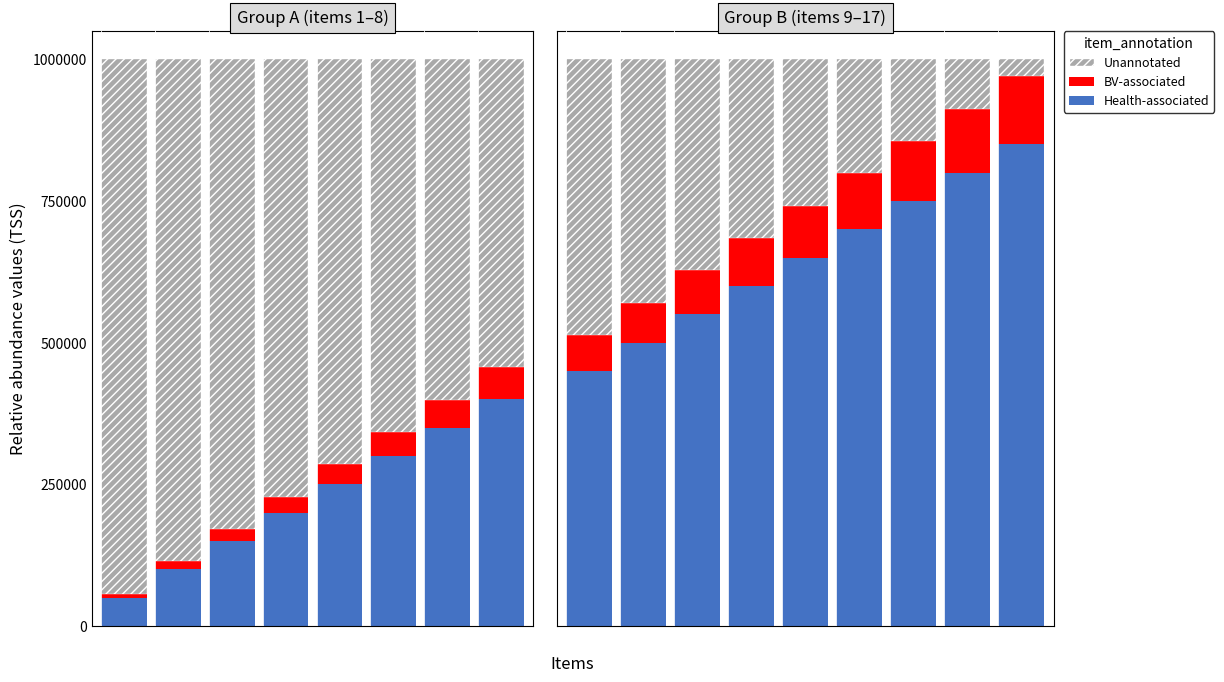

The value of Unannotated at 4 is 0.2. True or false?

False